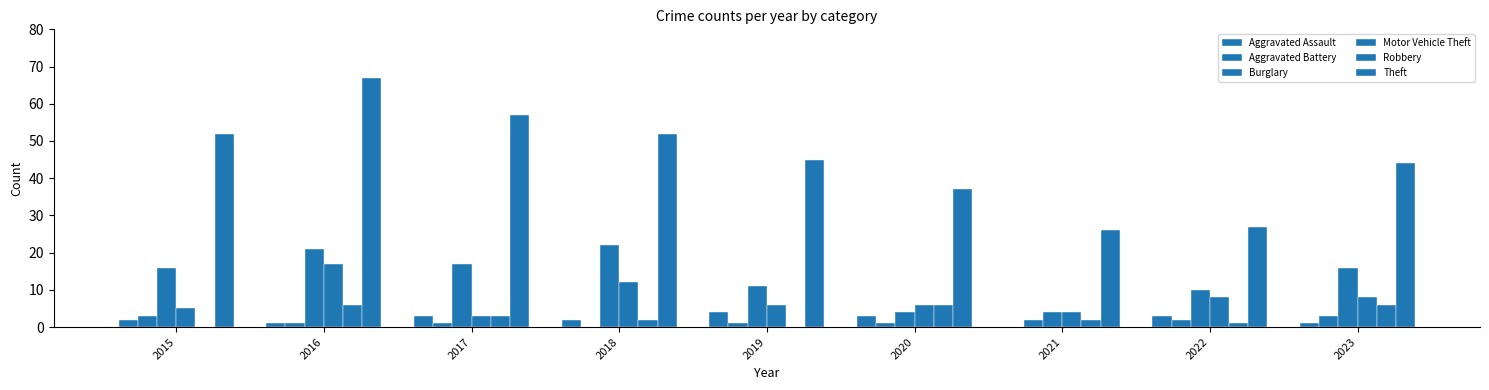

How many distinct data groups are displayed?

6